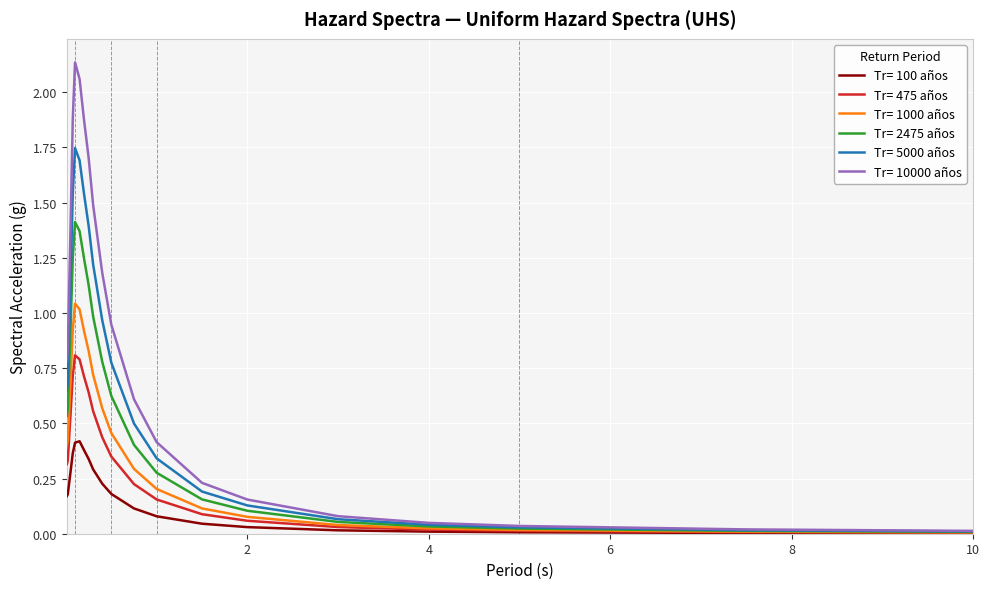

Which series has the largest range (max minus min)?

Tr= 10000 años